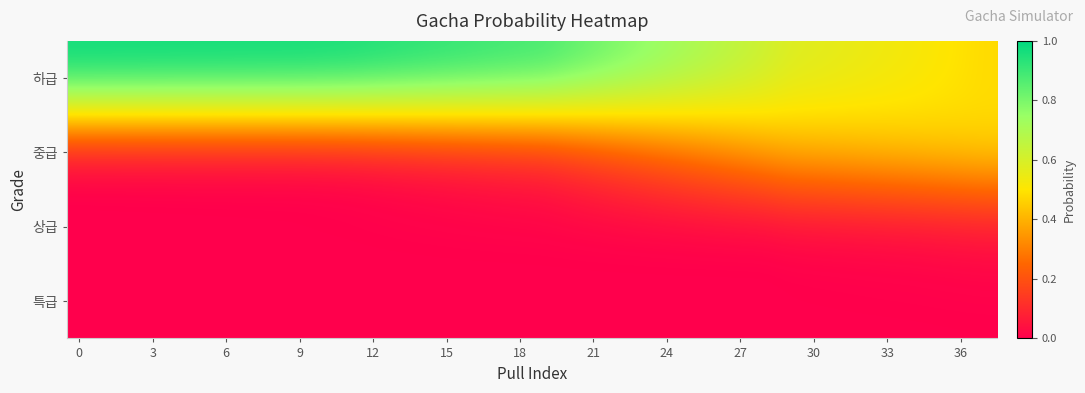

Which series has the largest range (max minus min)?

하급